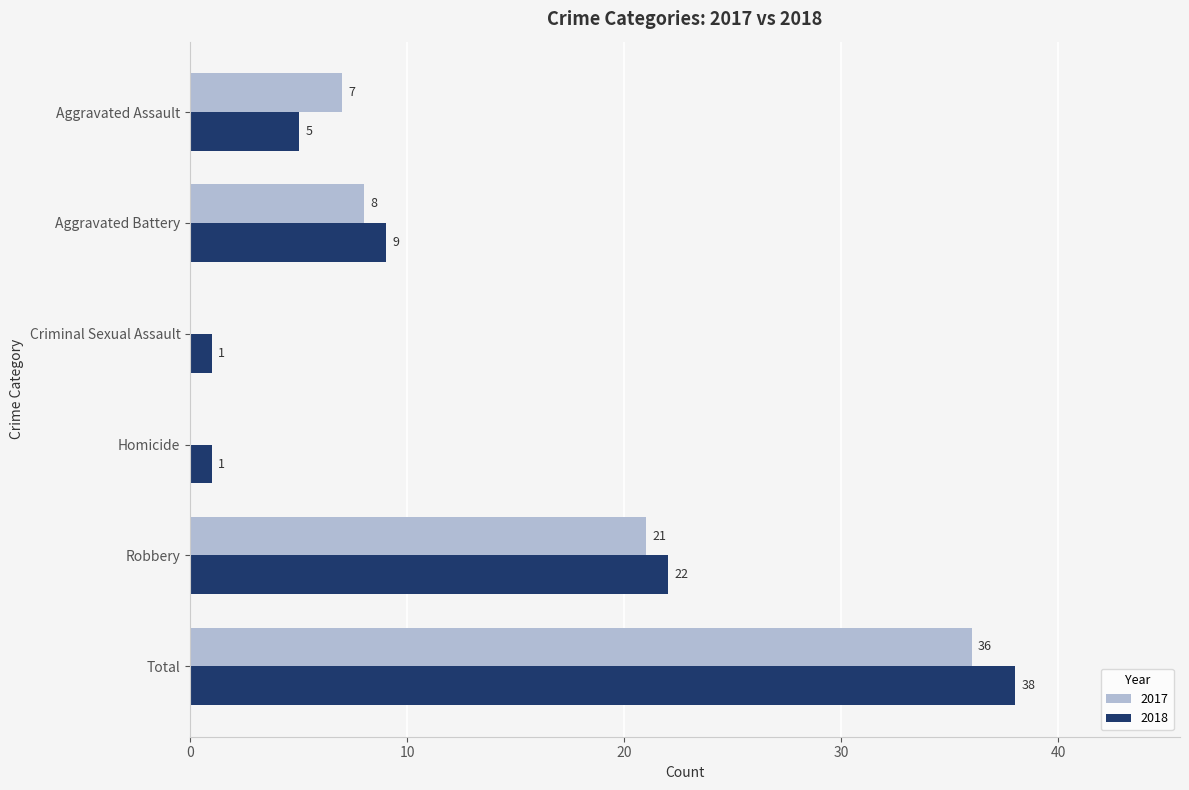

At which category is the sum across all series the highest?

Total